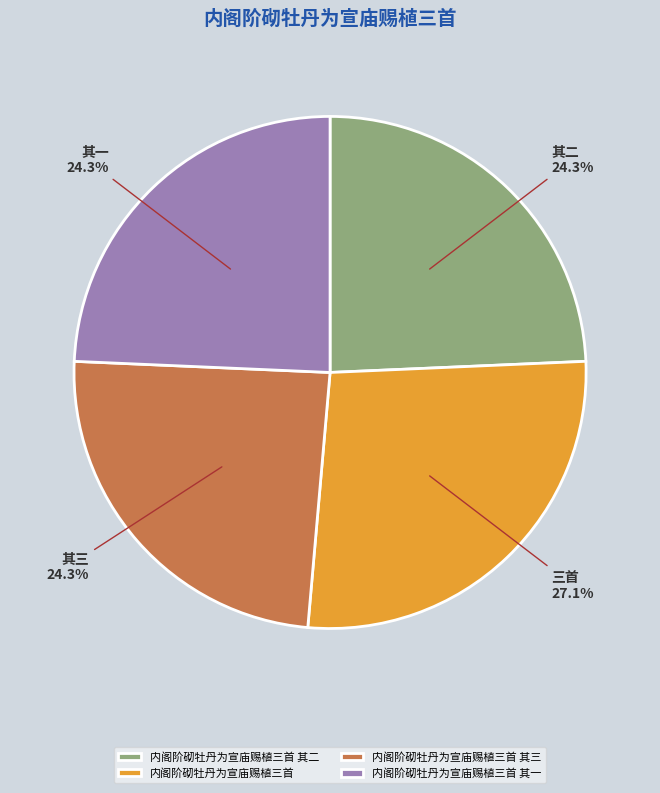

The 内阁阶砌牡丹为宣庙赐植三首 slice represents 27% of the pie. True or false?

True